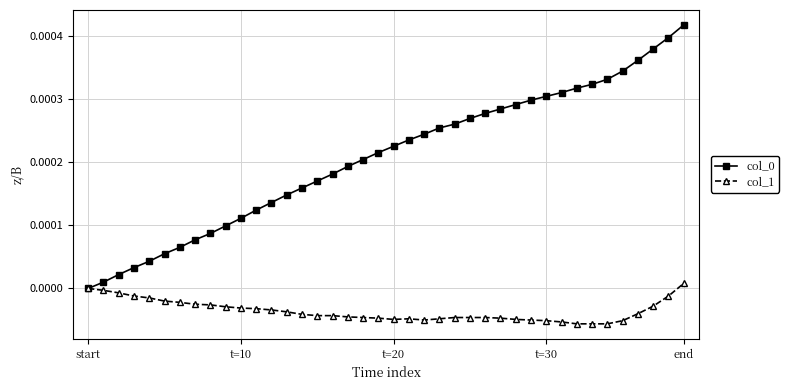

How many data points does each series have?

40